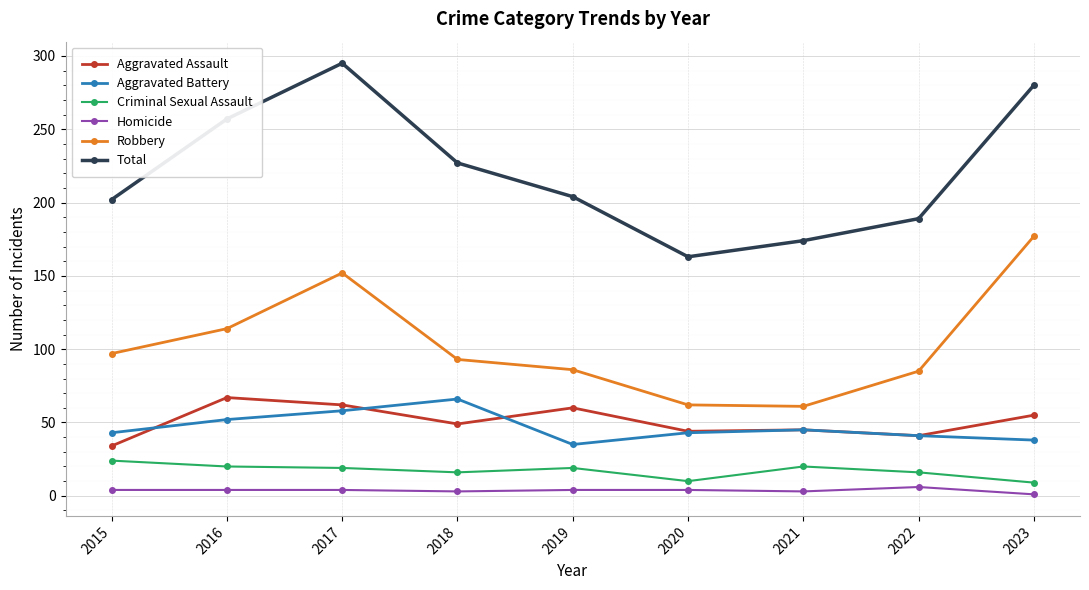

True or false: Aggravated Assault and Total cross at least once.

False